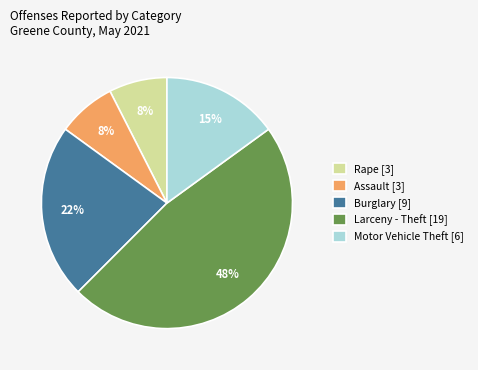

Count the number of slices in the pie.

5